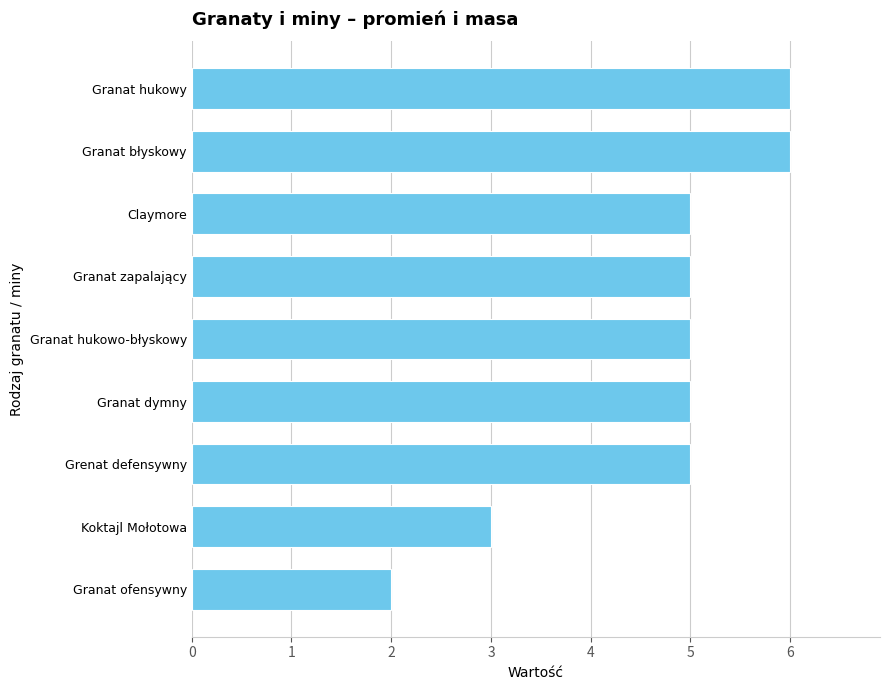

Approximately how many times larger is the value at Claymore compared to Granat ofensywny?

2.5